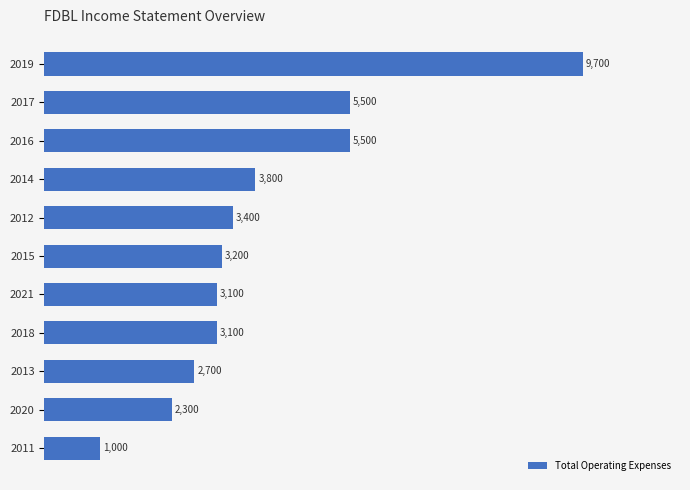

What is the change in value from 2016 to 2021?

-2400